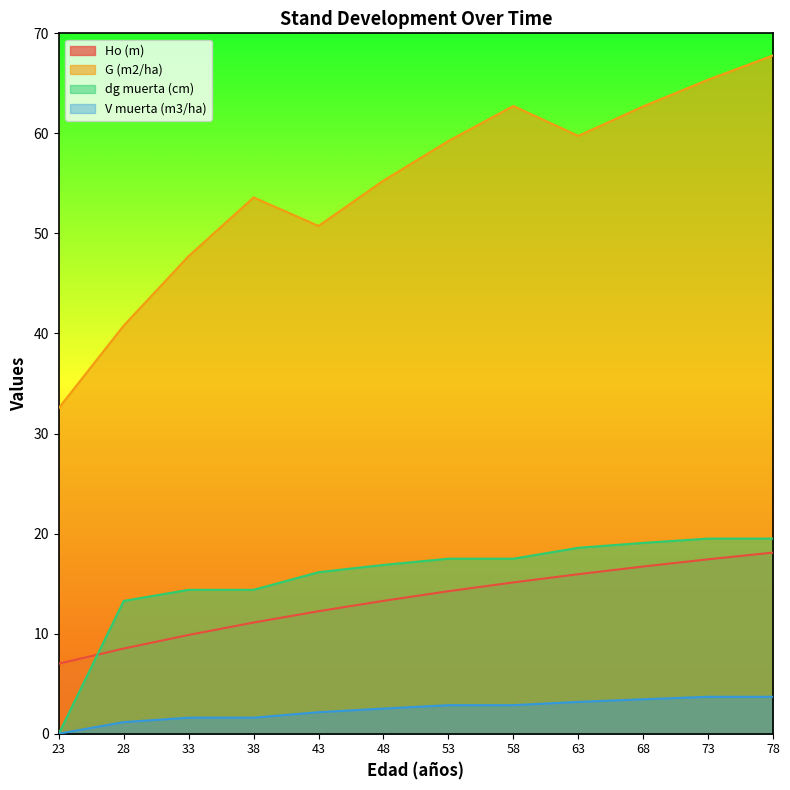

Which series has the largest range (max minus min)?

G (m2/ha)